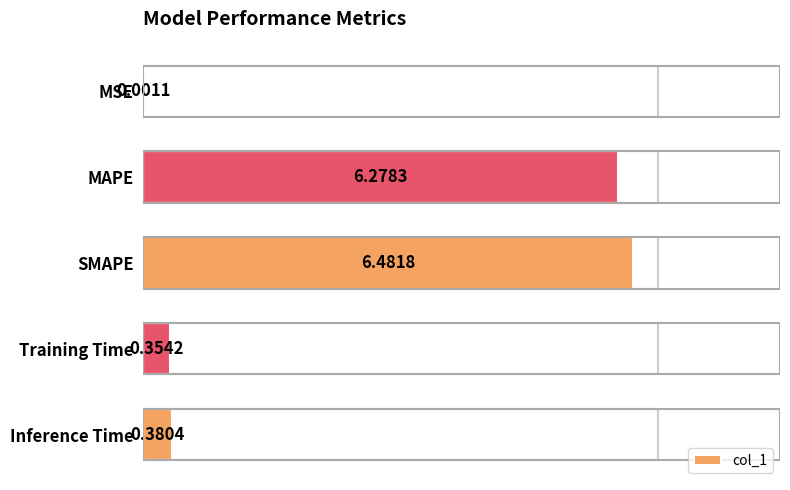

Approximately how many times larger is the value at SMAPE compared to MAPE?

1.0